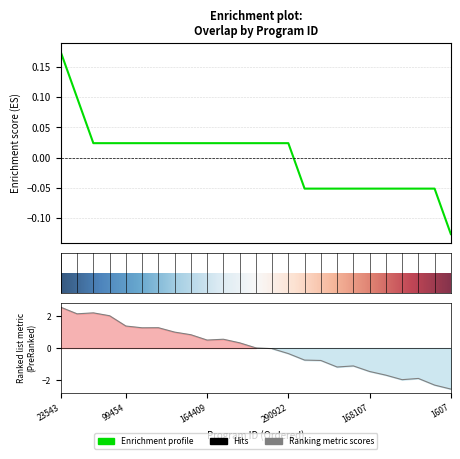

Is it true that the value at 164409 is 0.0?

False